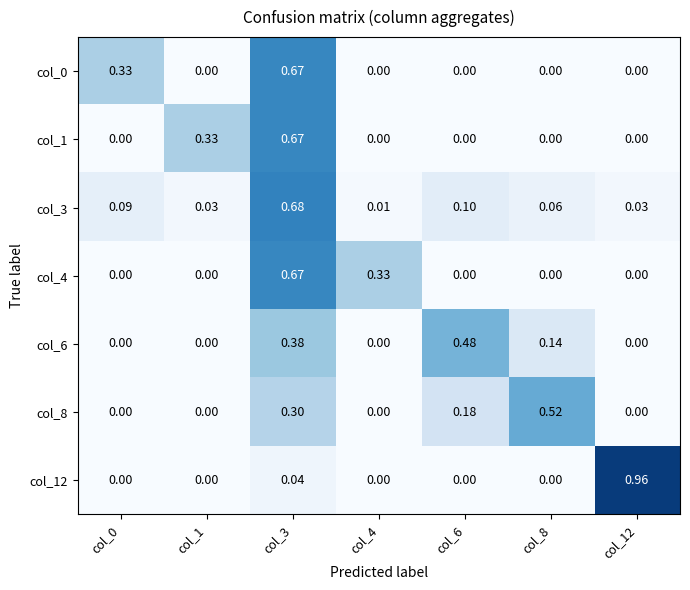

Which category has the highest value across all series?

col_12